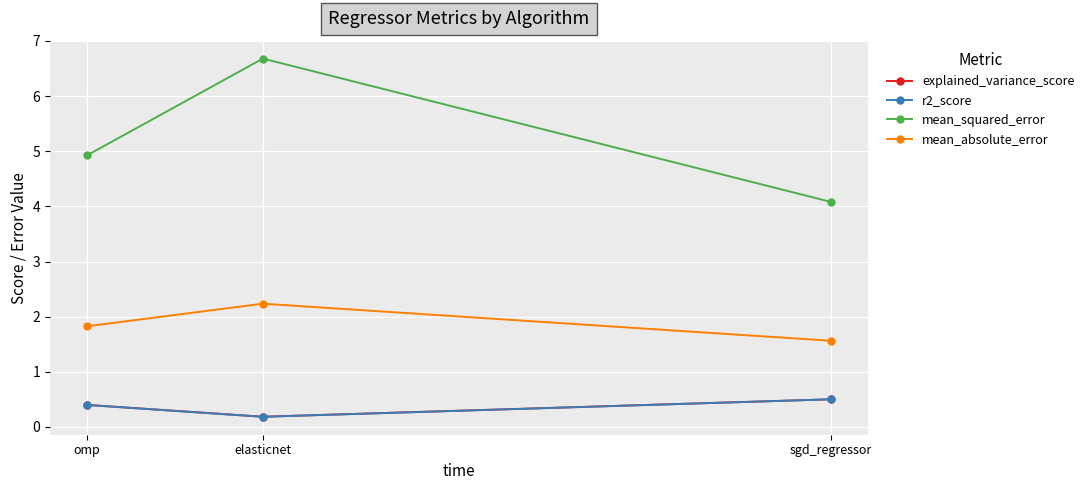

Count the explained_variance_score values in the range 0 to 1.

3